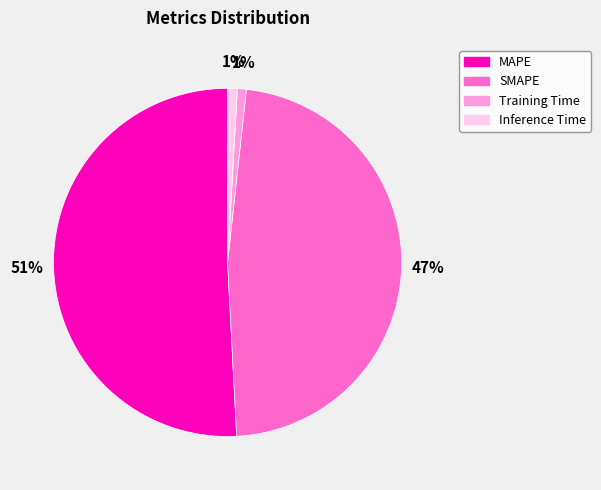

Does Inference Time represent more than half of the total?

No